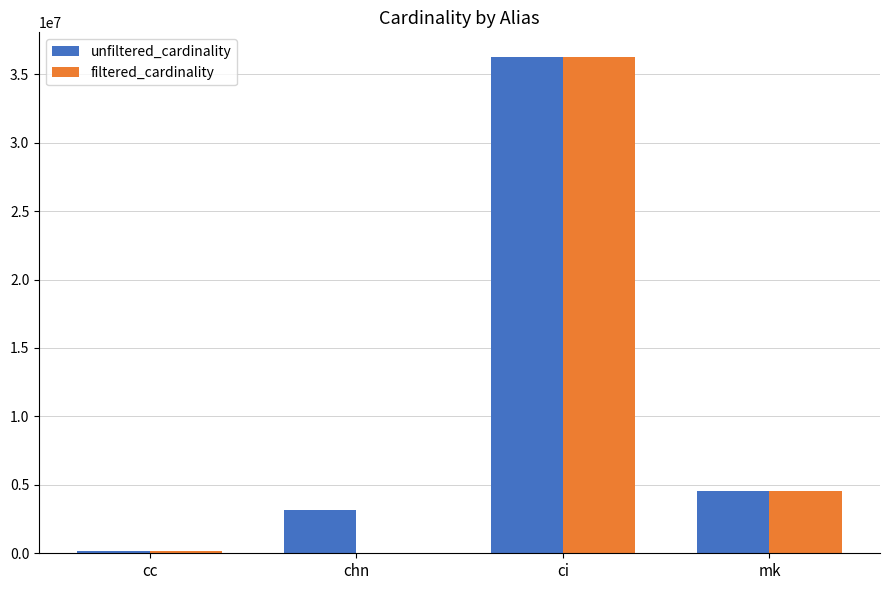

At which category is the sum across all series the highest?

ci